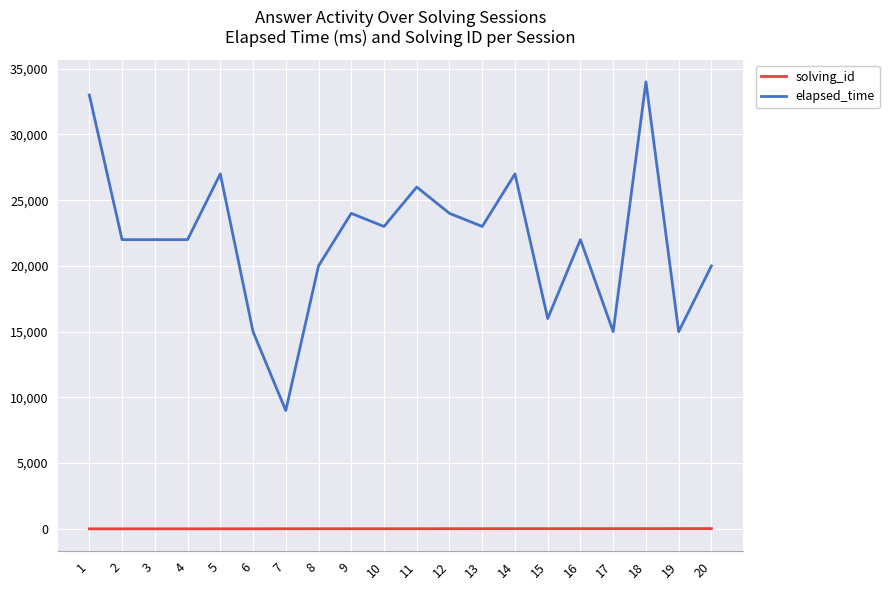

The value of elapsed_time at 19 is 15000. True or false?

True